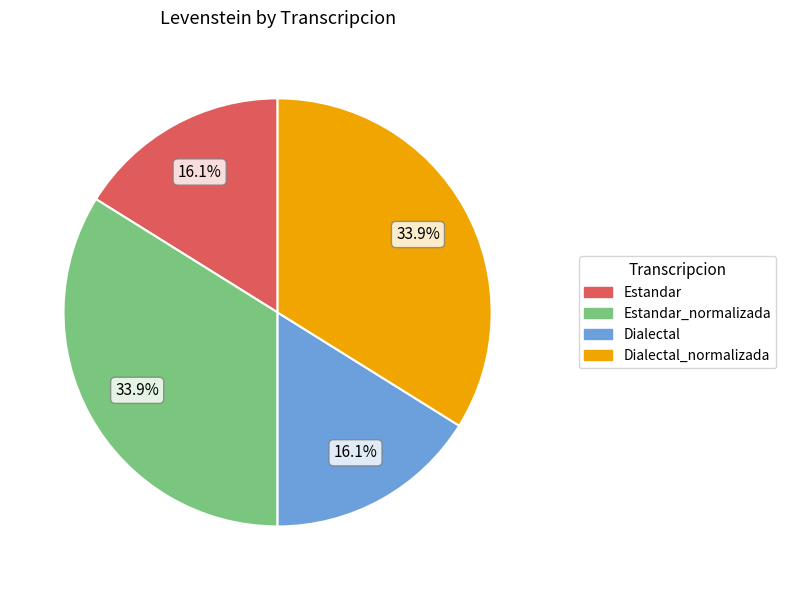

Is there any slice that represents more than half of the pie?

No